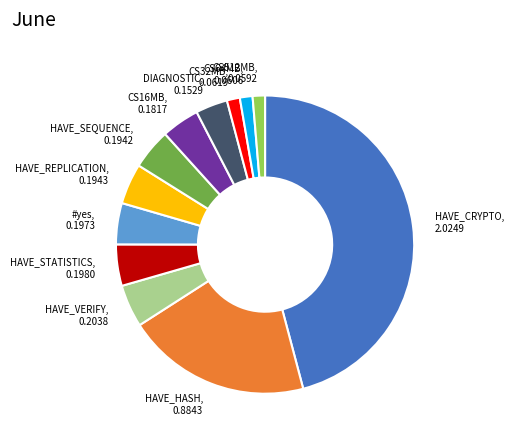

Does any single category account for the majority?

No